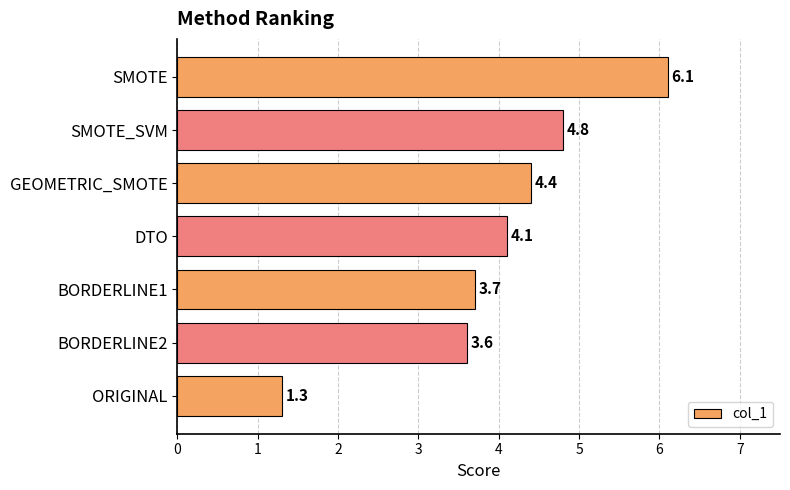

What is the minimum value shown in the chart?

1.3